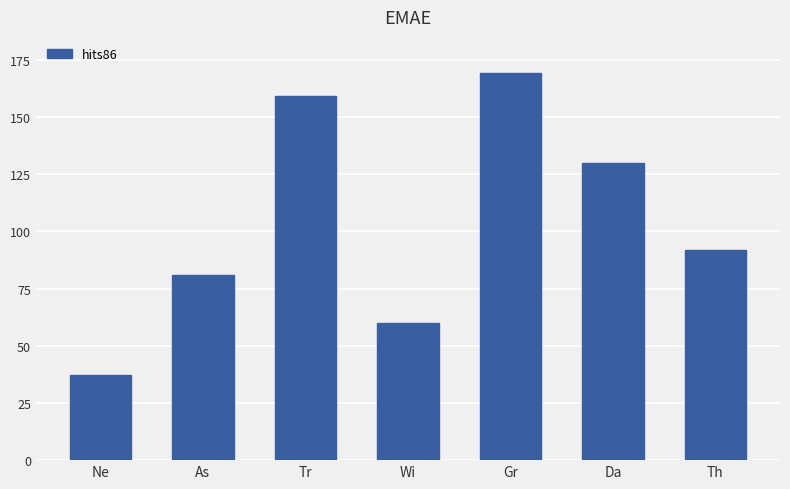

Where is the data nearest to the value 103?

Th